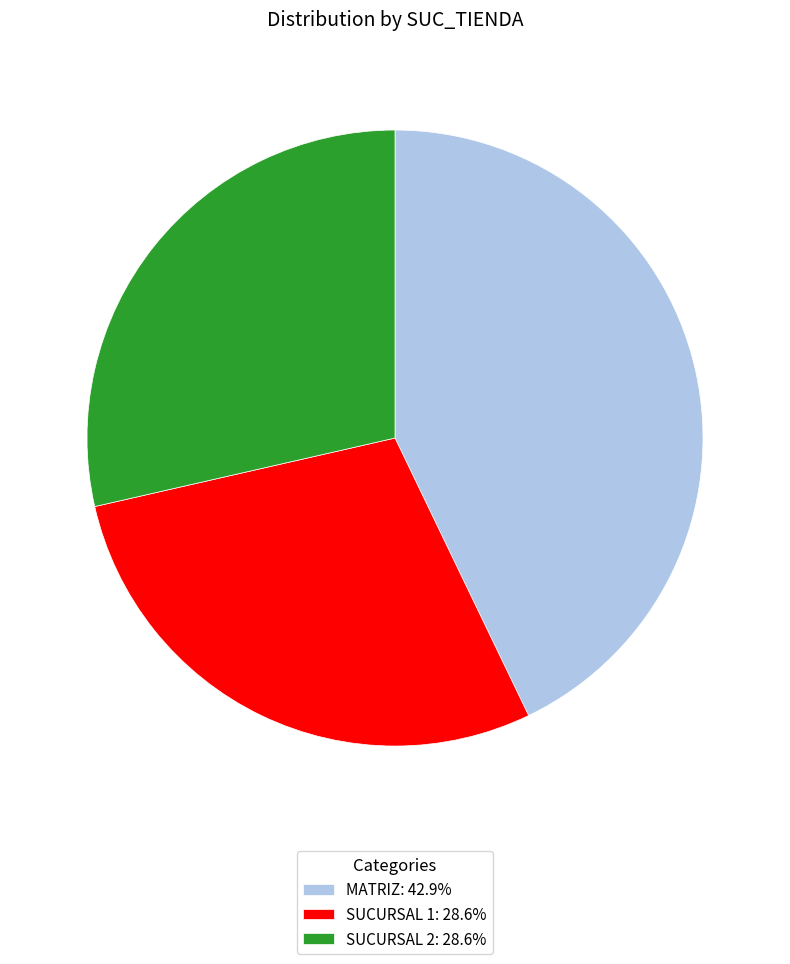

Does SUCURSAL 2 account for over 50% of the chart?

No